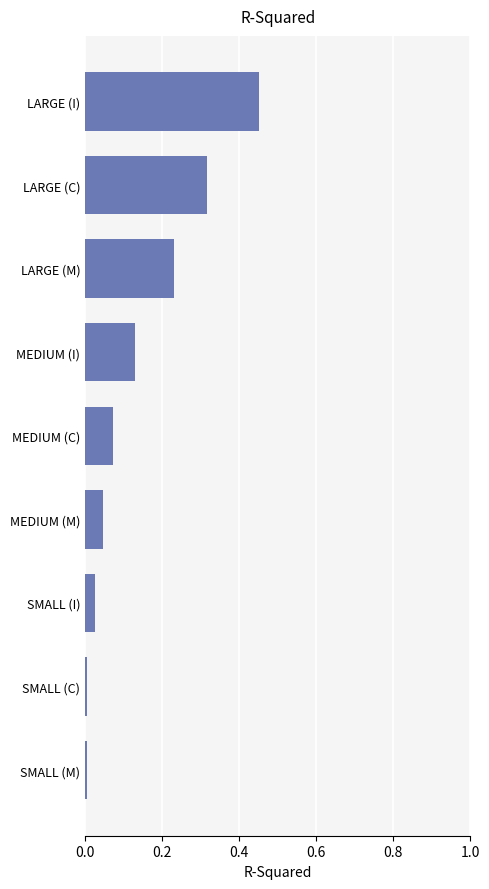

Is it true that the value at MEDIUM (I) is 0.2?

False